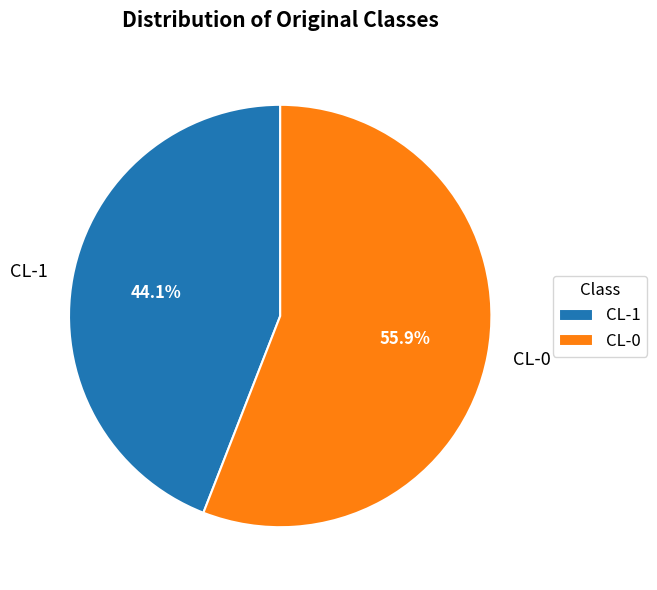

Which slice is the smallest?

CL-1